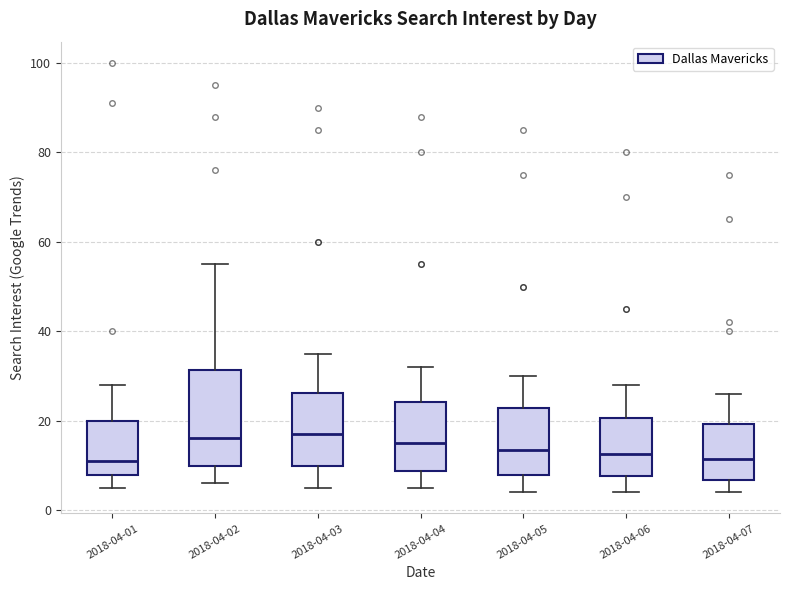

Which box is the tallest, from its lower edge to its upper edge?

2018-04-02